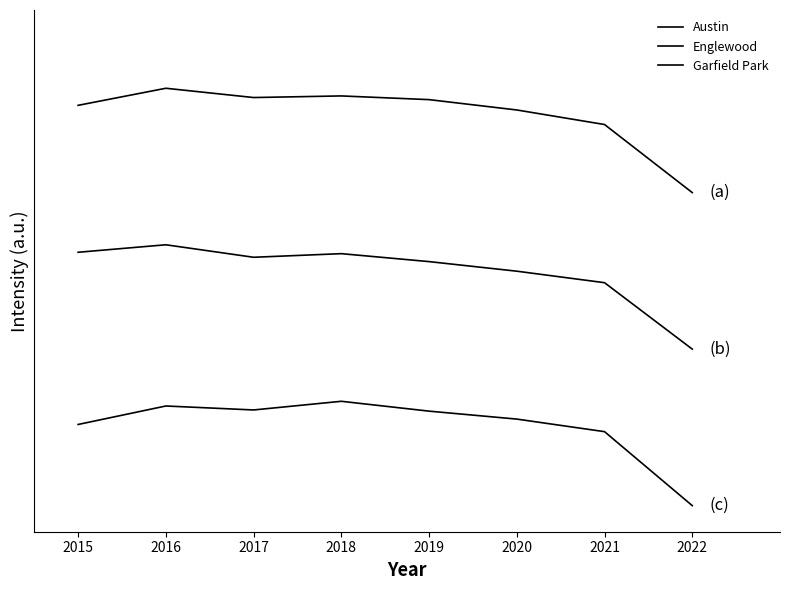

Is this an area chart (filled region under the line)?

No